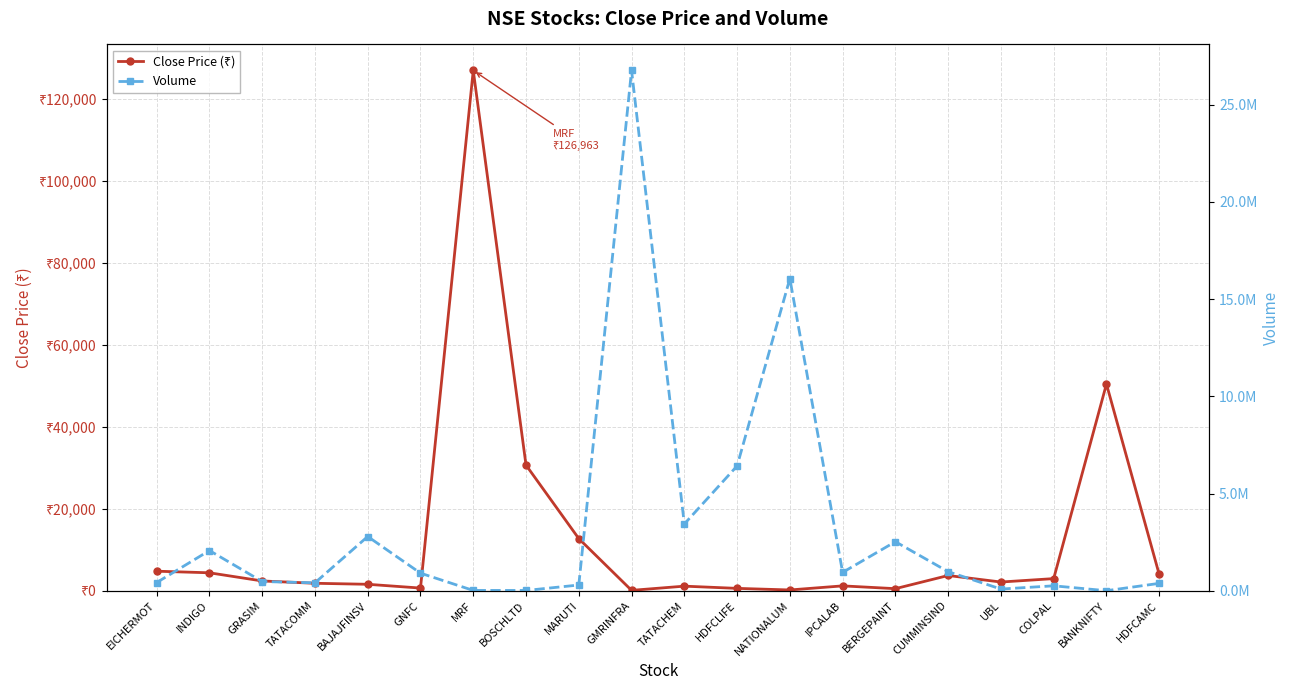

What is the total value across all series at MRF?

141213.3